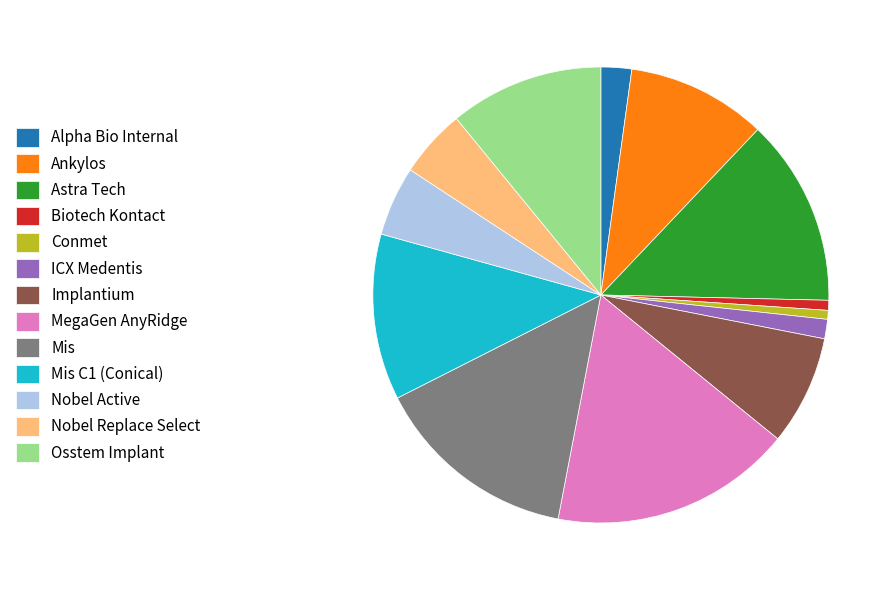

Approximately how many times larger is the value at Biotech Kontact compared to Alpha Bio Internal?

0.3